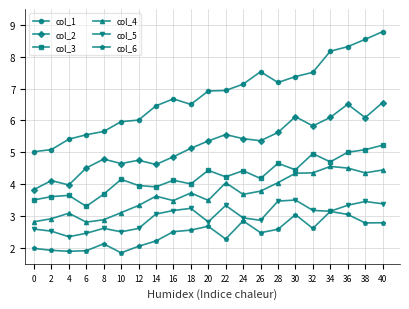

Where is the first local maximum for col_5?

8